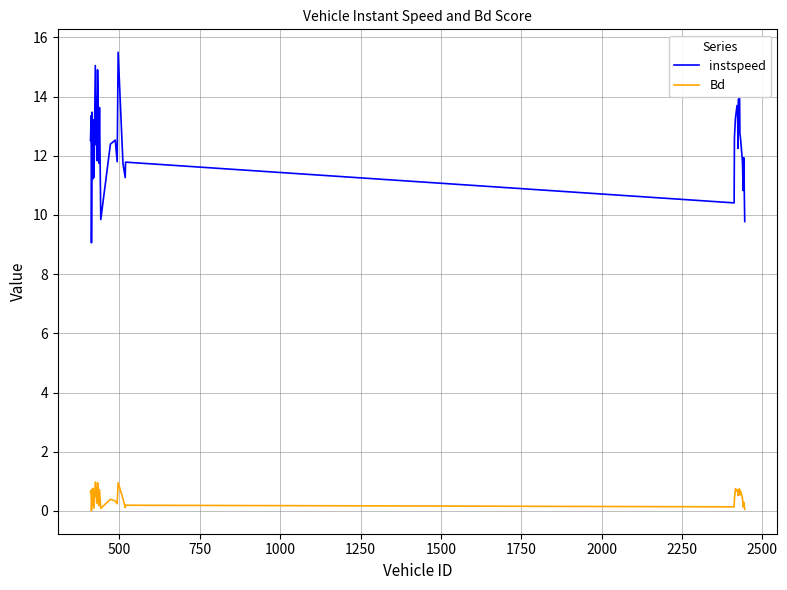

List the series in order of their overall mean, lowest first.

Bd, instspeed